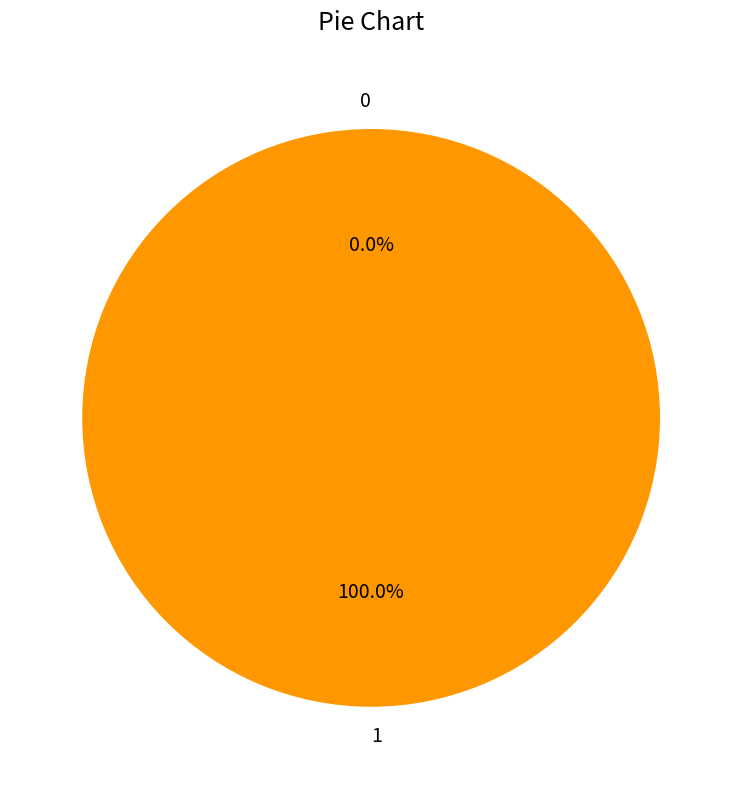

Is it true that 1 is 95% of the pie?

False